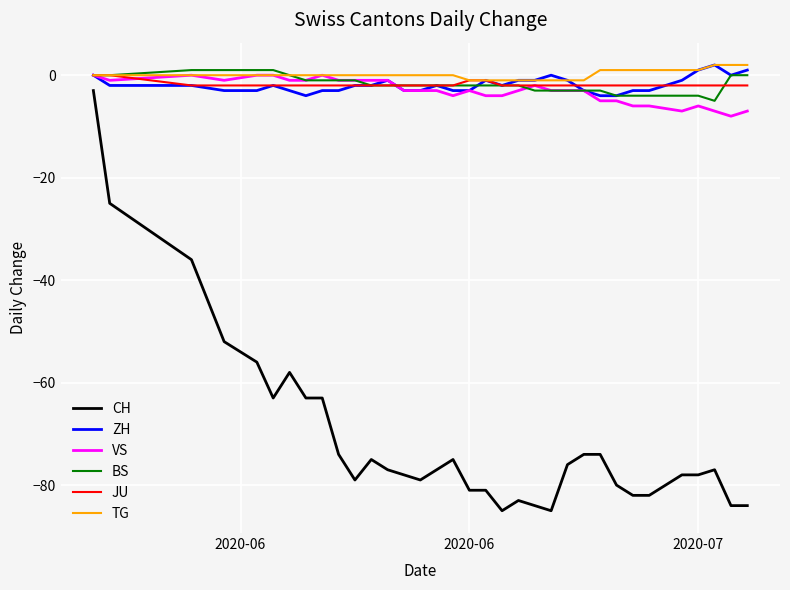

What is the maximum value for CH?

-3